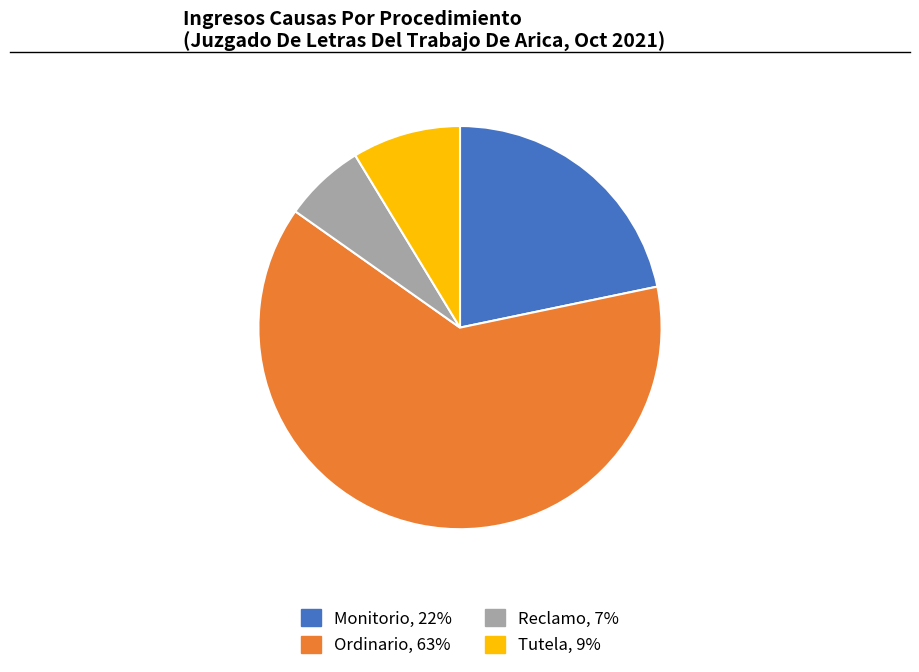

True or false: Reclamo accounts for 20% of the total.

False